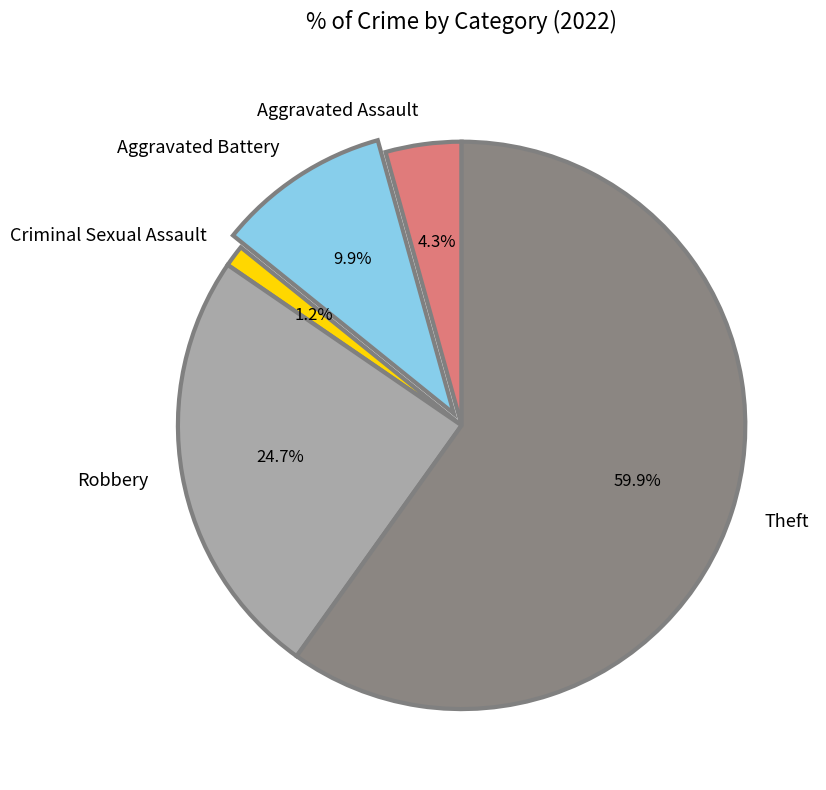

Which category has the smallest portion of the pie?

Criminal Sexual Assault